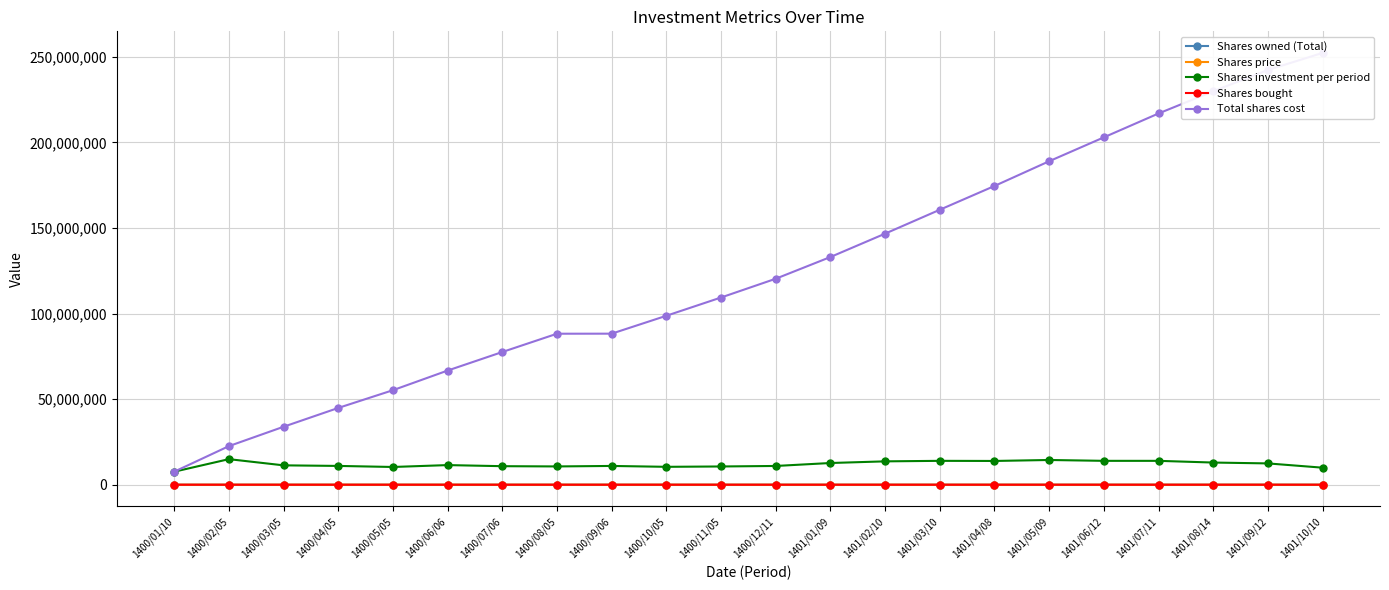

Which category has the highest value across all series?

1401/10/10